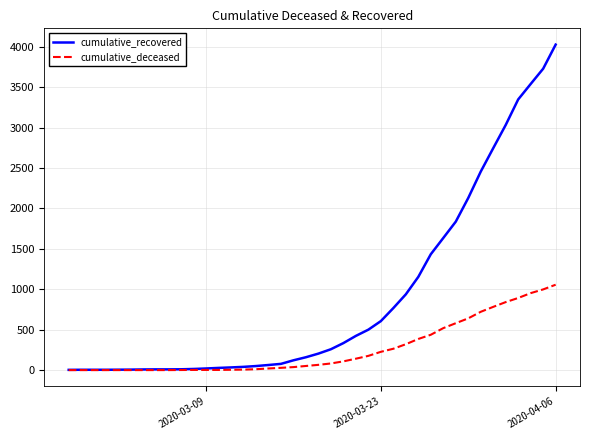

Which series has the largest range (max minus min)?

cumulative_recovered